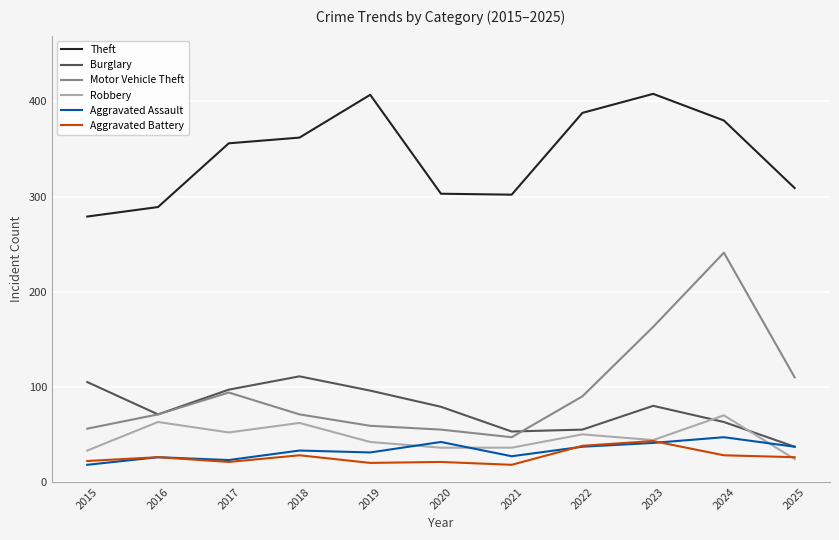

True or false: Aggravated Assault has a value of 33 at 2018.

True